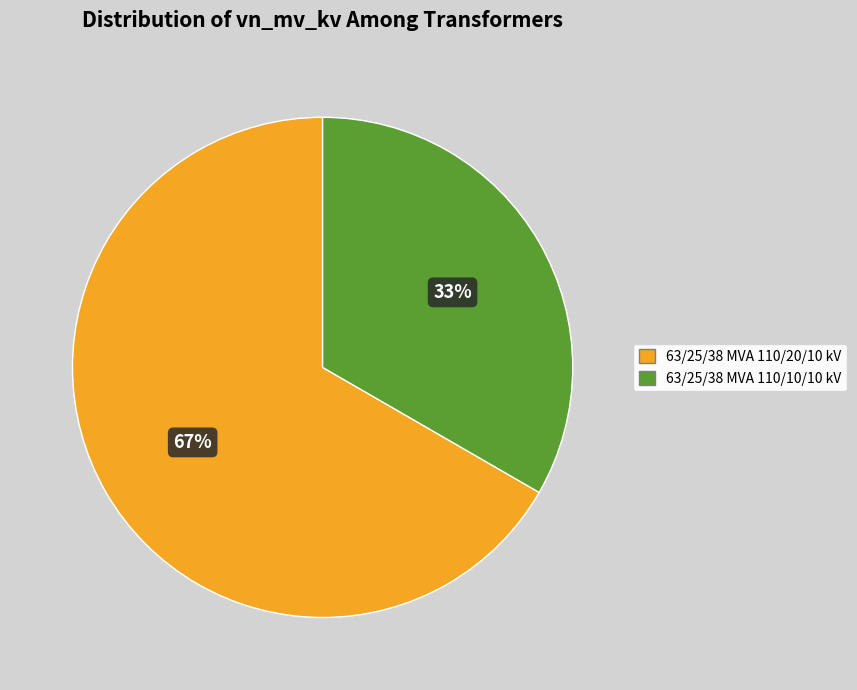

Is the sum of 63/25/38 MVA 110/10/10 kV and 63/25/38 MVA 110/20/10 kV greater than half?

Yes